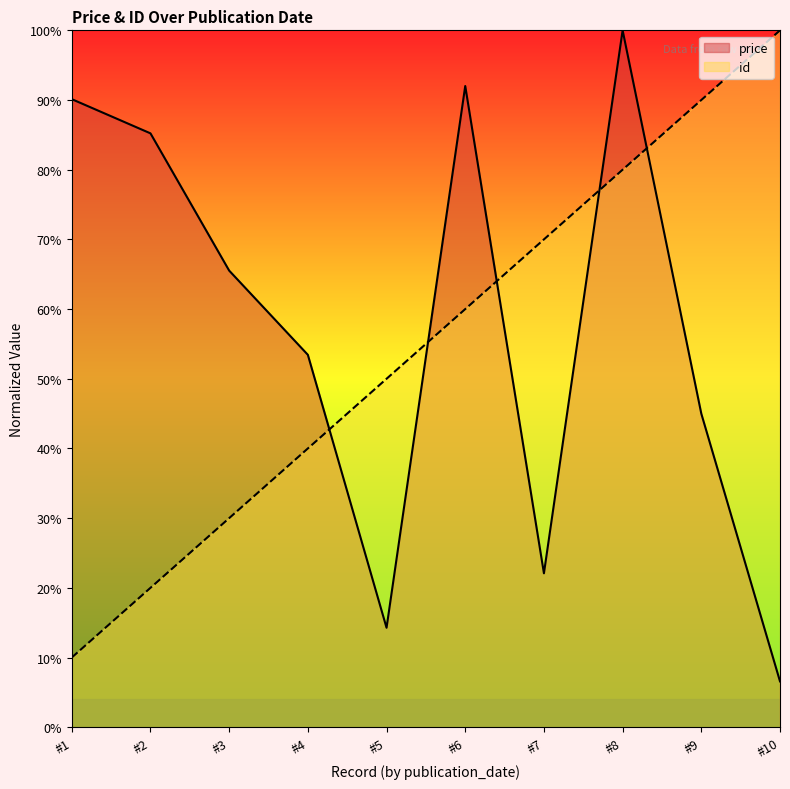

Is it true that id equals 40.0 at #4?

True